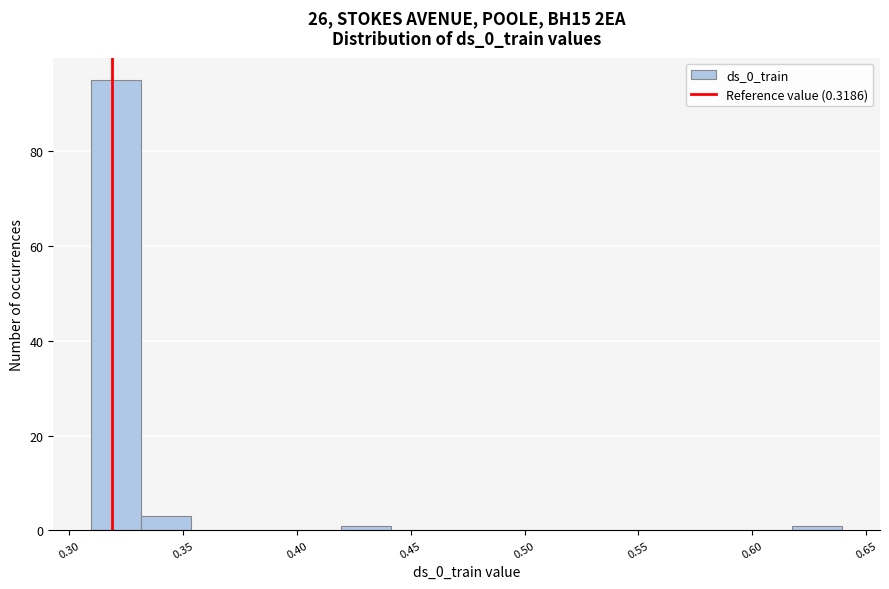

What is the height of the bar covering 0.330 to 0.355 on the x-axis? Neither the bar edges nor the heights are printed on the chart, so give them approximately, as read against the axes.

4